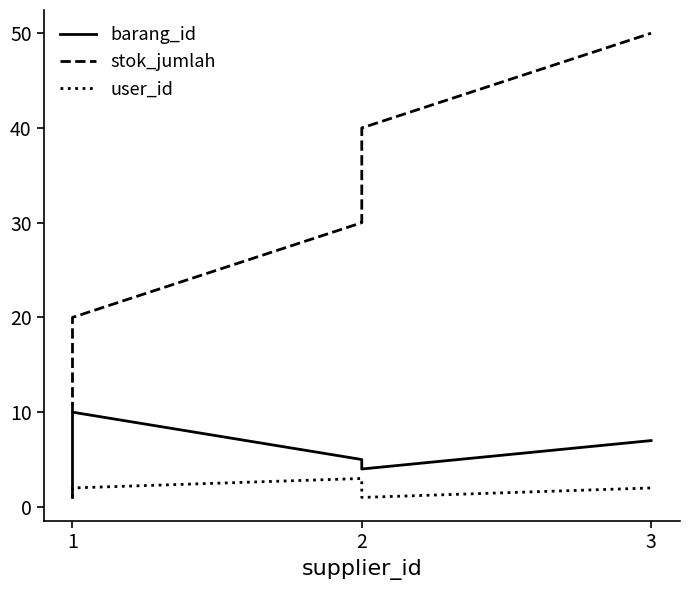

How many data points in barang_id are above 5?

2